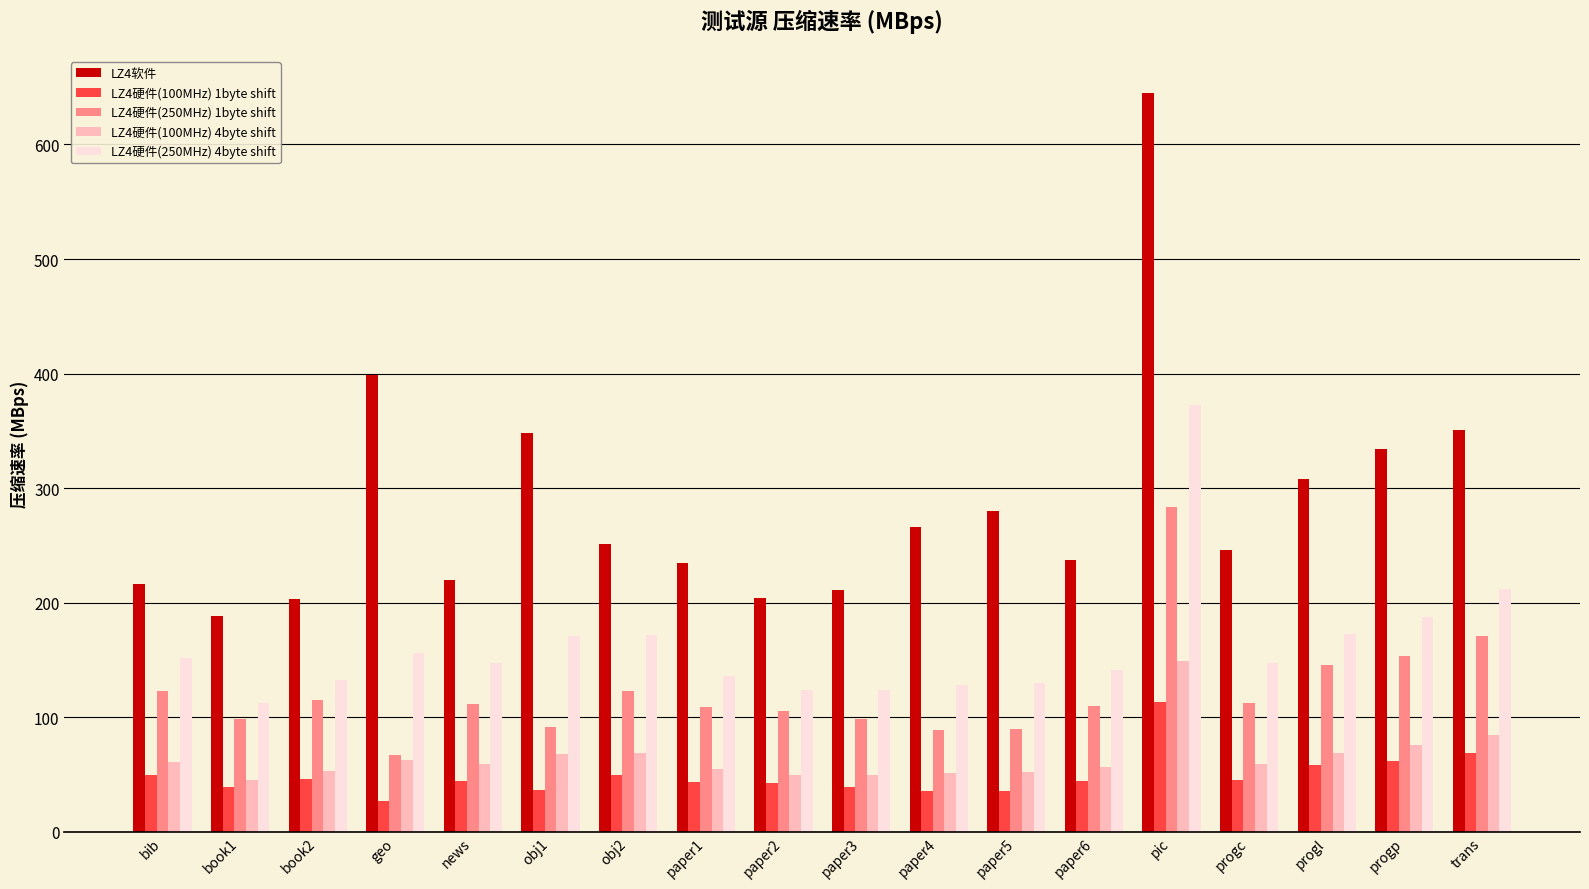

What is the approximate value of LZ4软件 at pic?

645.0